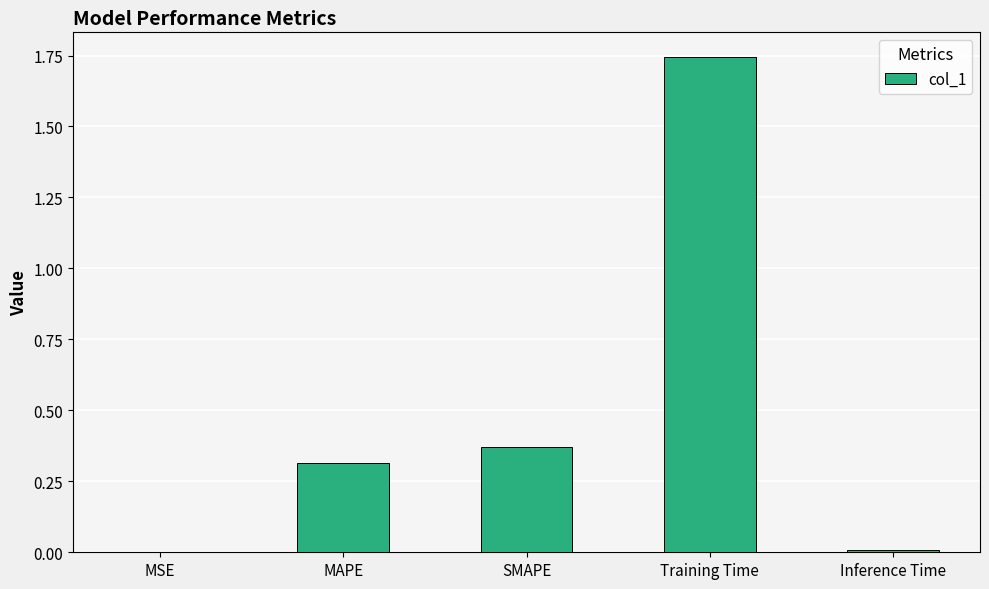

True or false: the data shows 0.5 at MAPE.

False